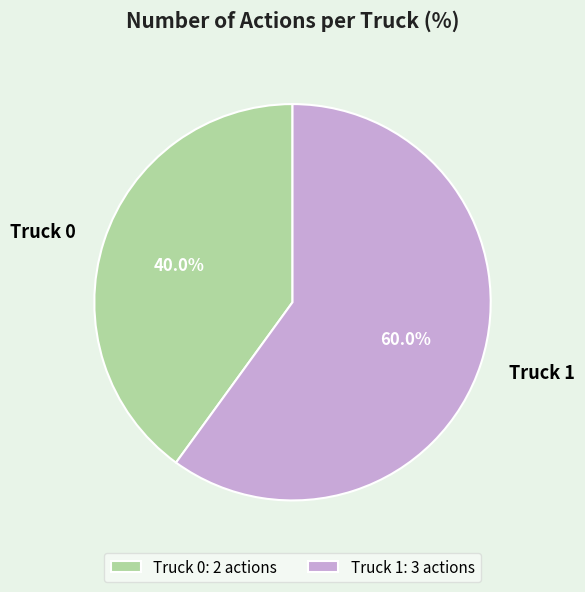

What percentage is the Truck 1 slice, to the nearest percent?

60%